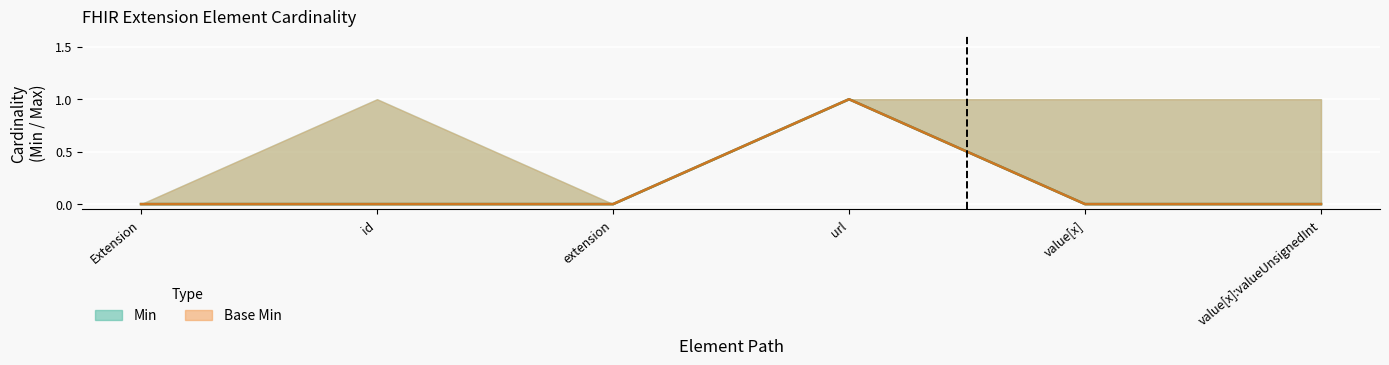

True or false: Min and Base Min cross at least once.

False